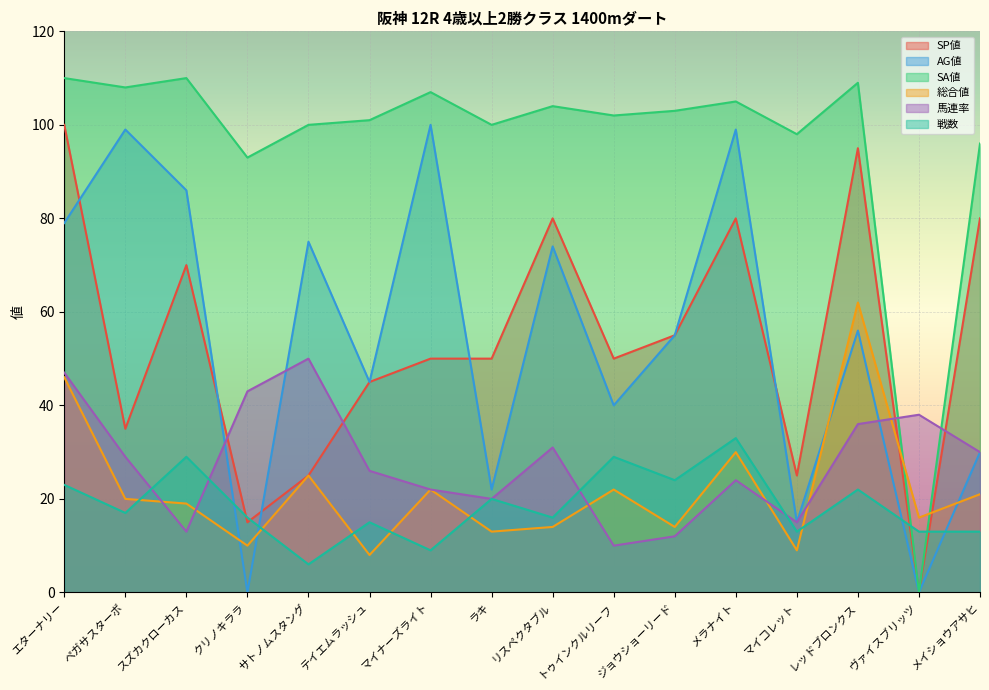

How many SP値 values are between 35 and 80?

10